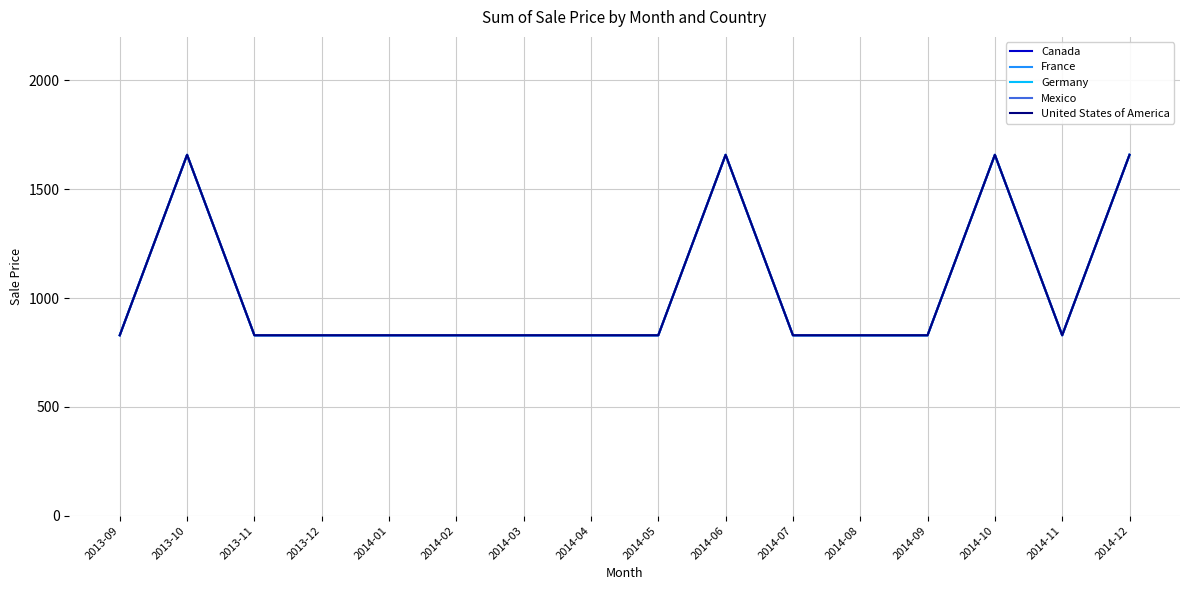

At which label is France closest to 1243?

2013-09